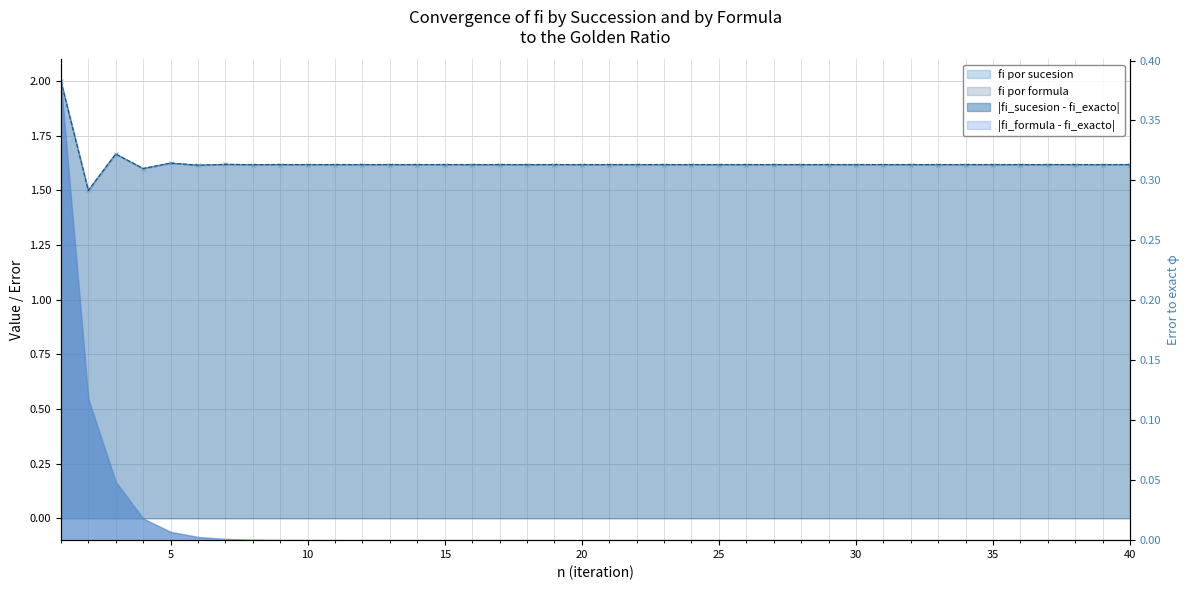

In fi por formula, how many points are lower than both neighbors (excluding endpoints)?

16